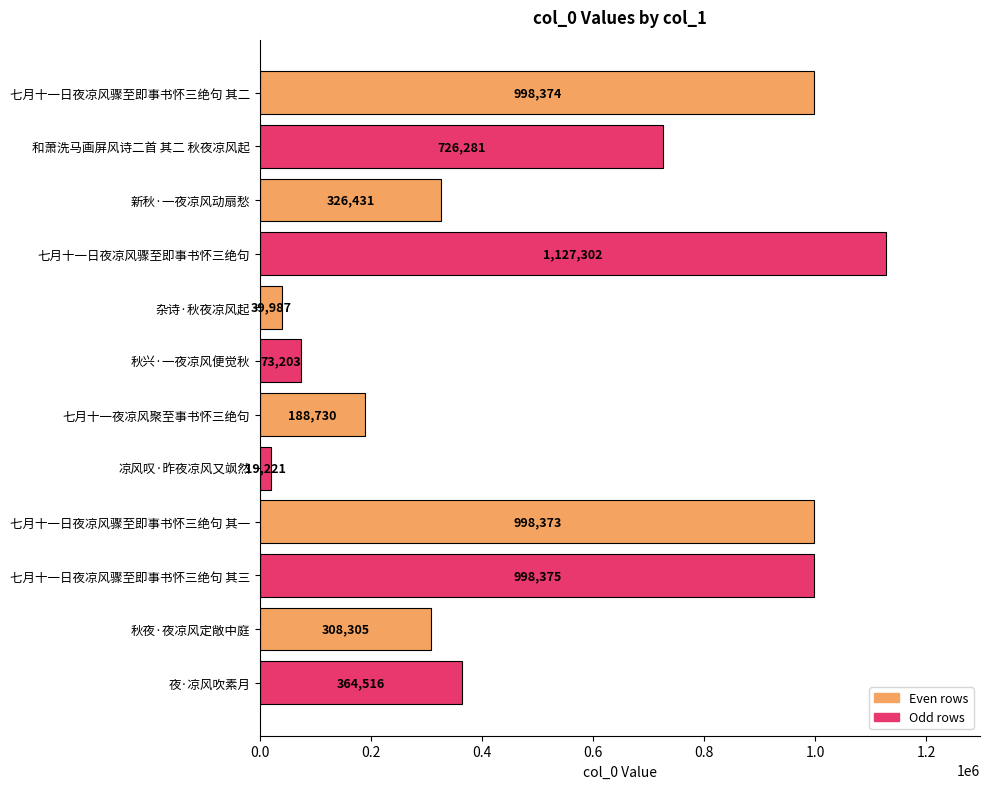

What is the average value?

514092